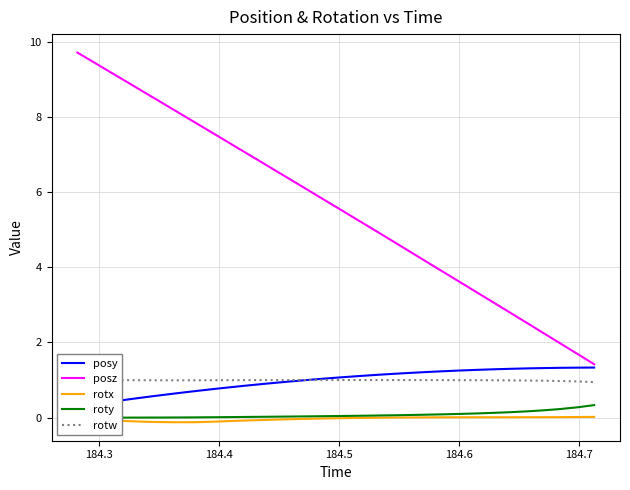

What is the smallest value displayed?

-0.1